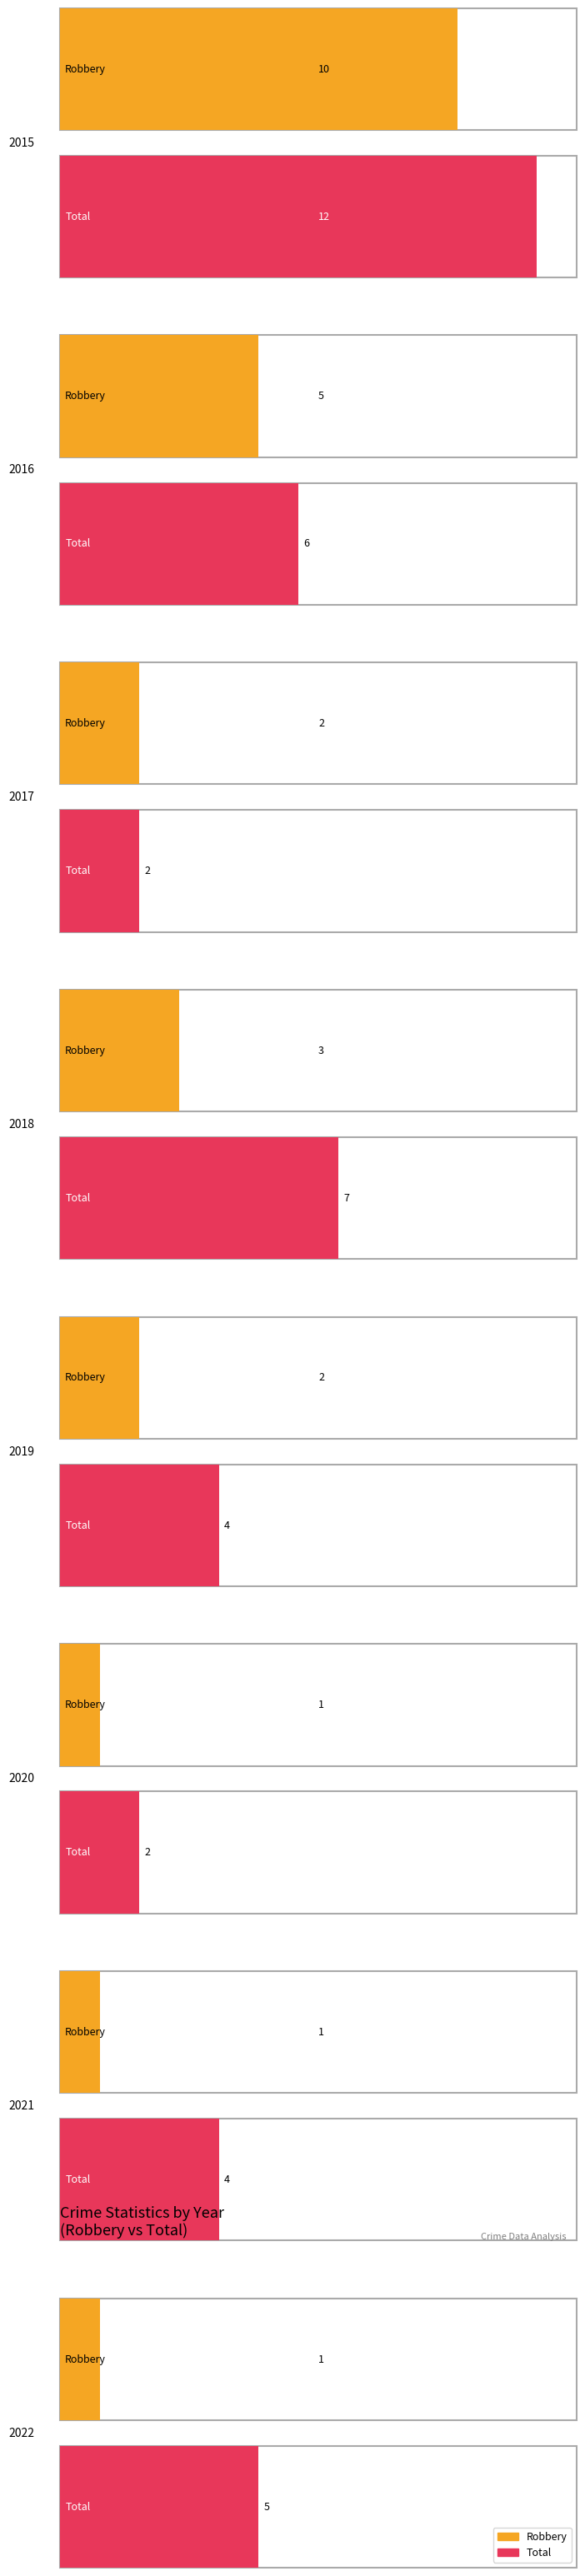

List the labels in order of Robbery value, smallest first.

2020, 2021, 2022, 2017, 2019, 2018, 2016, 2015